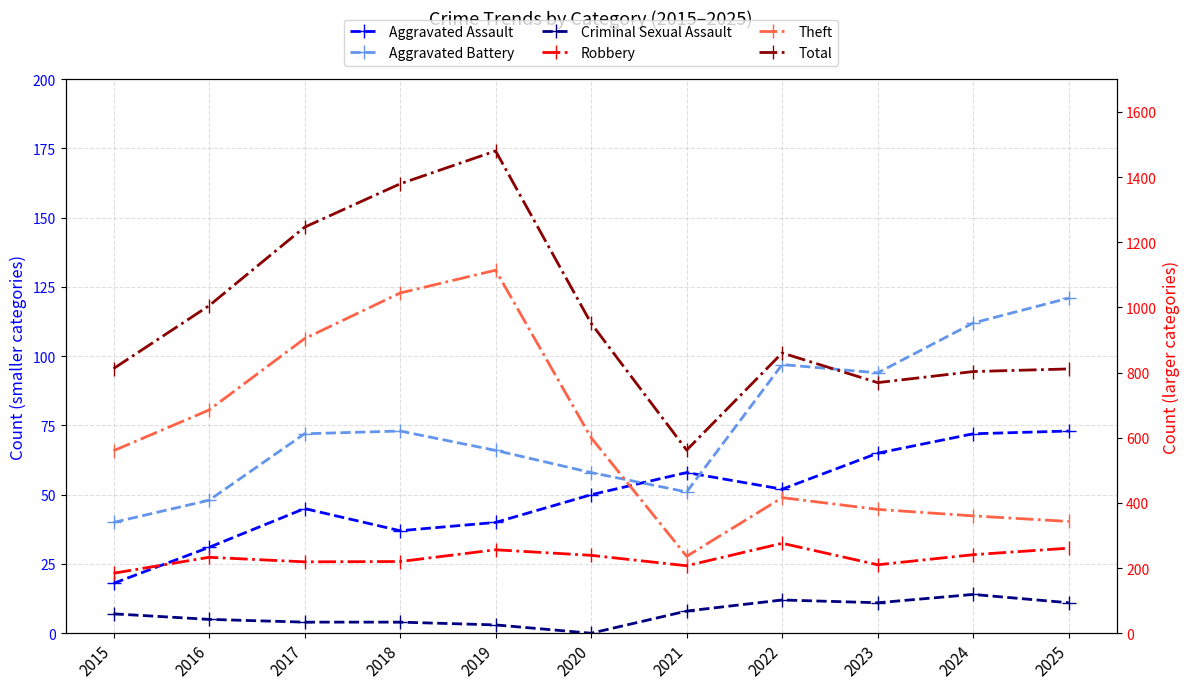

The Aggravated Assault series shows 88 at 2020. True or false?

False